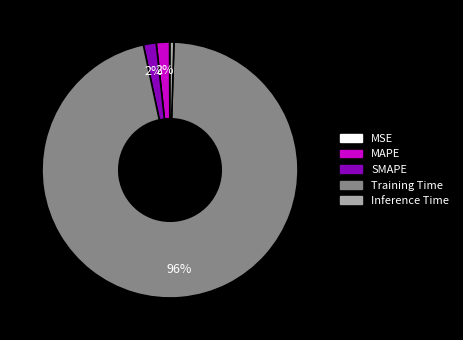

Is it true that SMAPE is 2% of the pie?

True